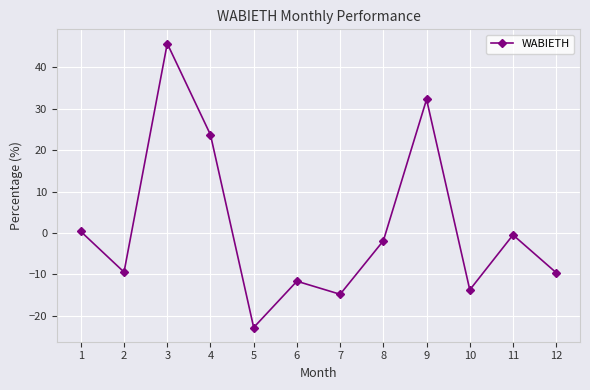

Is this an area chart (filled region under the line)?

No